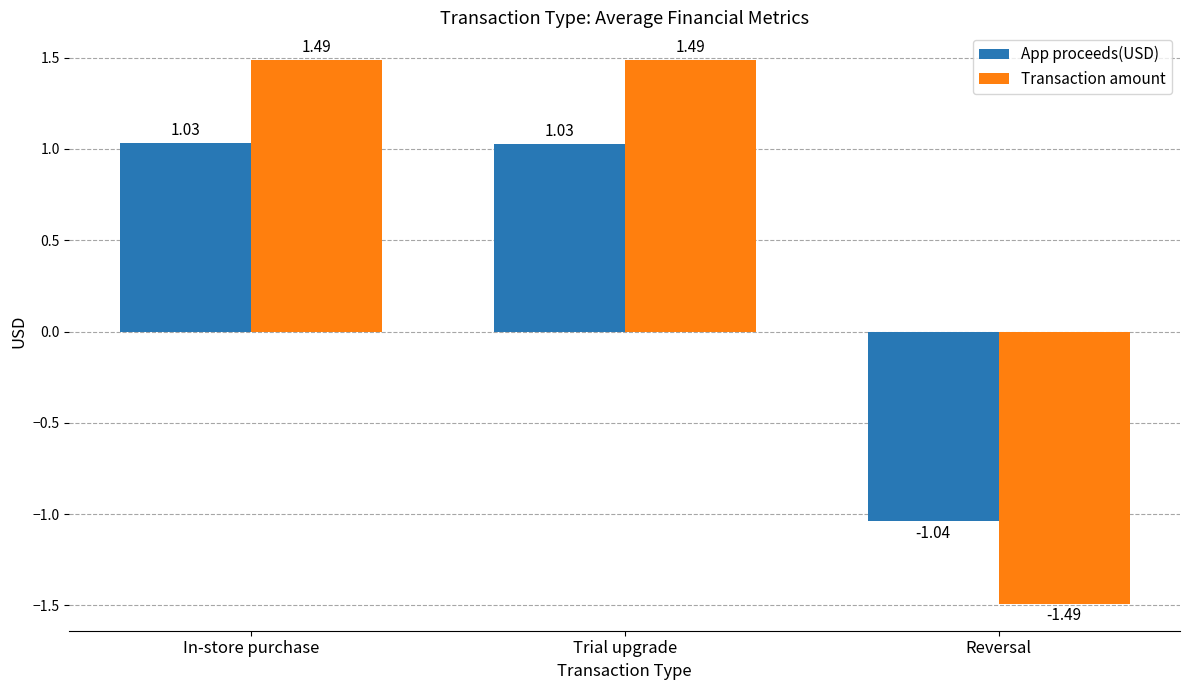

How many groups of bars are there?

3